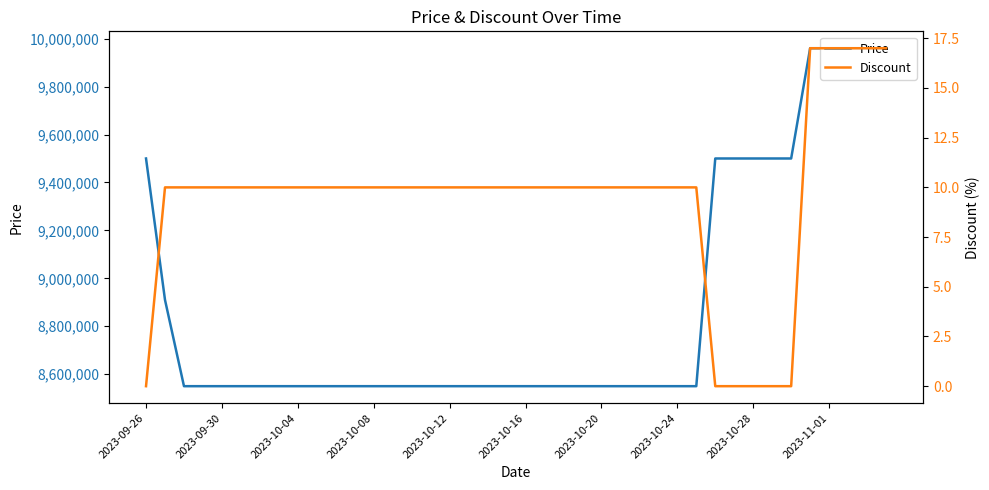

True or false: Discount and Price intersect in this chart.

False